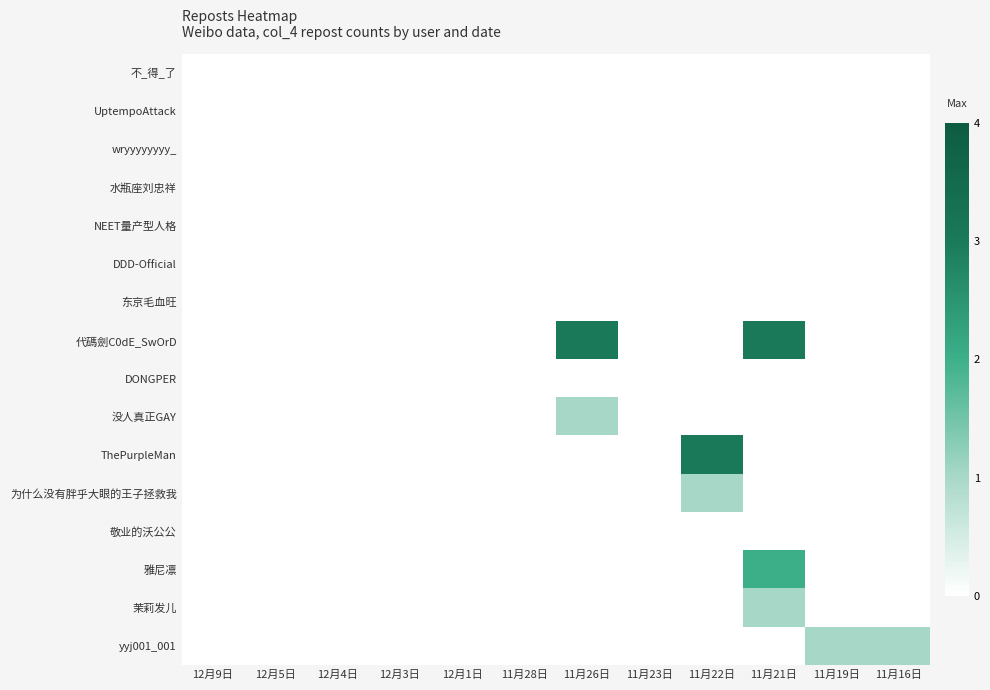

At 12月9日, list the series in order from largest to smallest.

不_得_了, UptempoAttack, wryyyyyyyy_, 水瓶座刘忠祥, NEET量产型人格, DDD-Official, 东京毛血旺, 代碼劍C0dE_SwOrD, DONGPER, 没人真正GAY, ThePurpleMan, 为什么没有胖乎大眼的王子拯救我, 敬业的沃公公, 雅尼凛, 茉莉发儿, yyj001_001